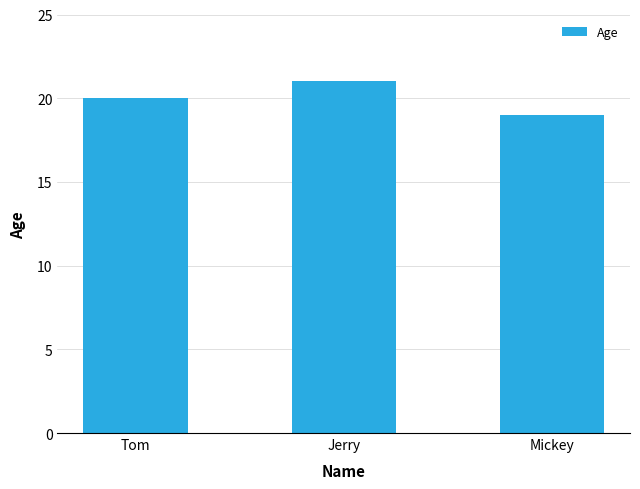

What is the change in value from Jerry to Mickey?

-2